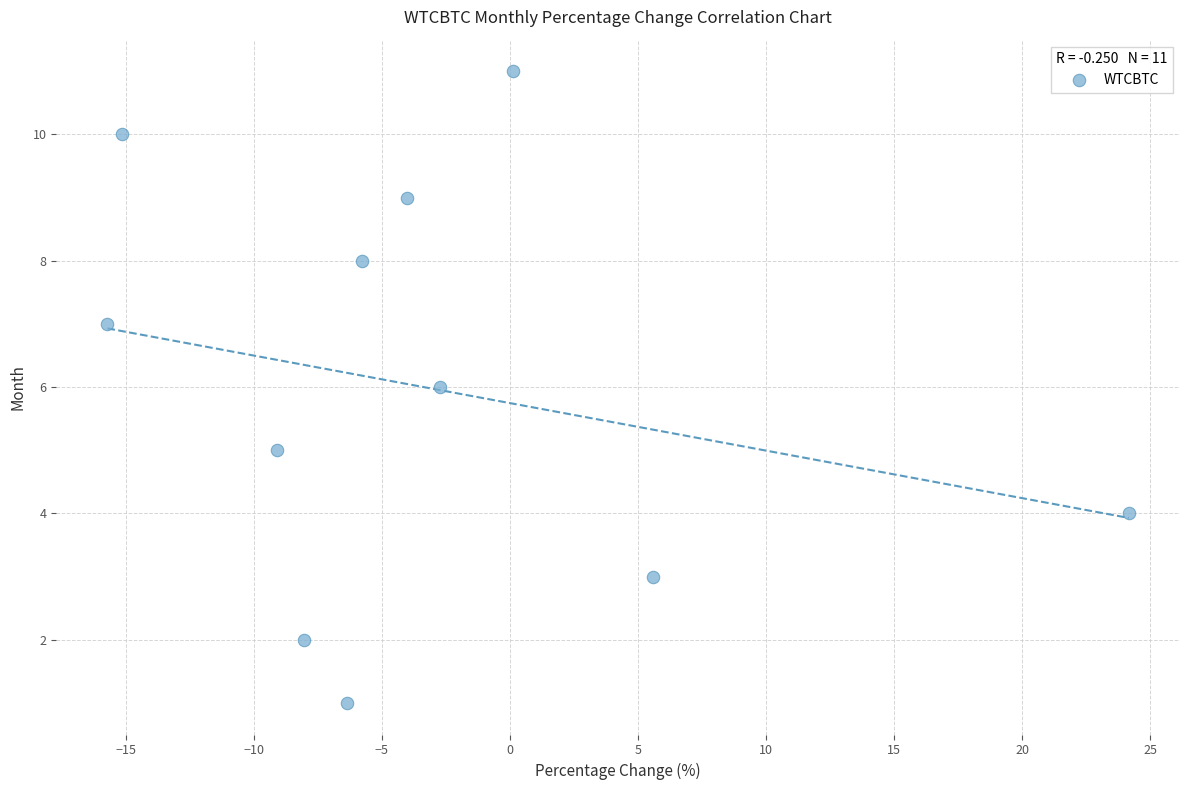

What is the average Y value?

6